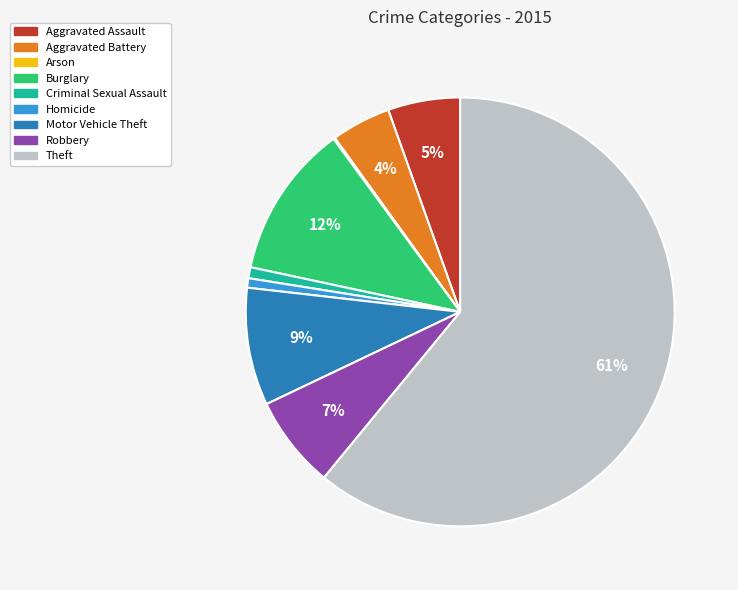

To the nearest percent, what is the difference between the largest and smallest slice percentages?

61%